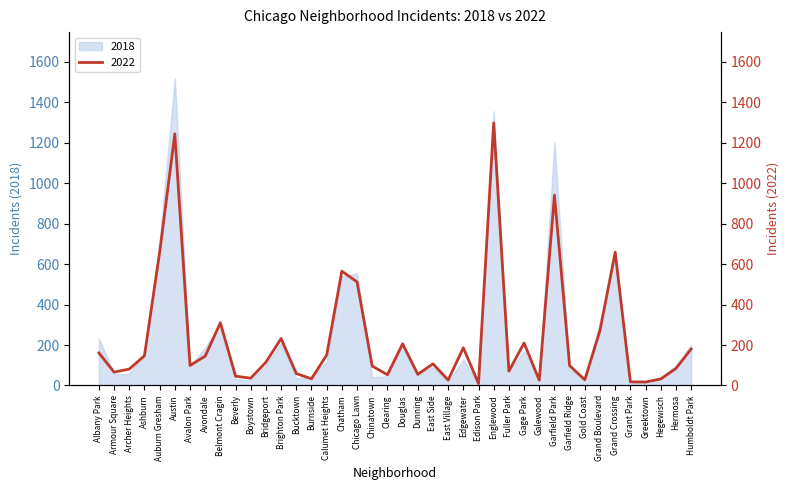

Approximately how many times larger is the value at Bucktown compared to Gage Park?

0.3